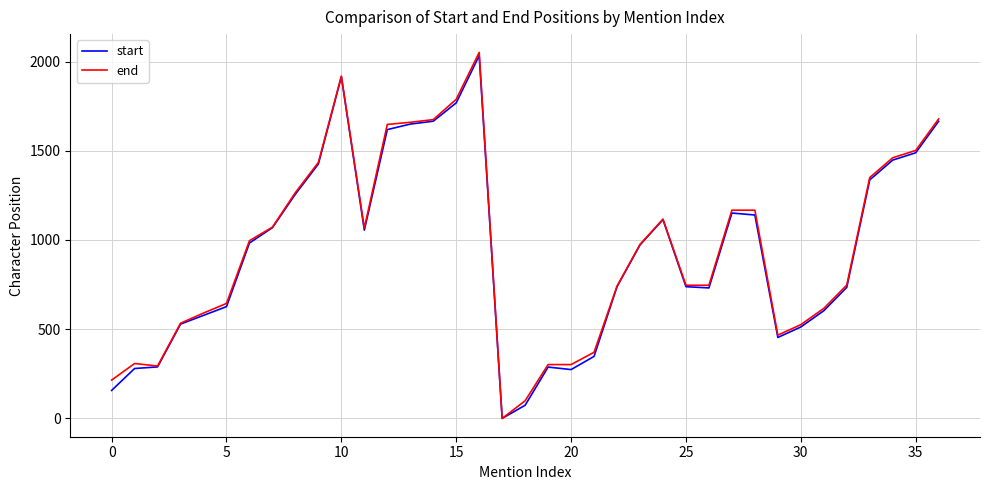

Which series has the largest range (max minus min)?

end